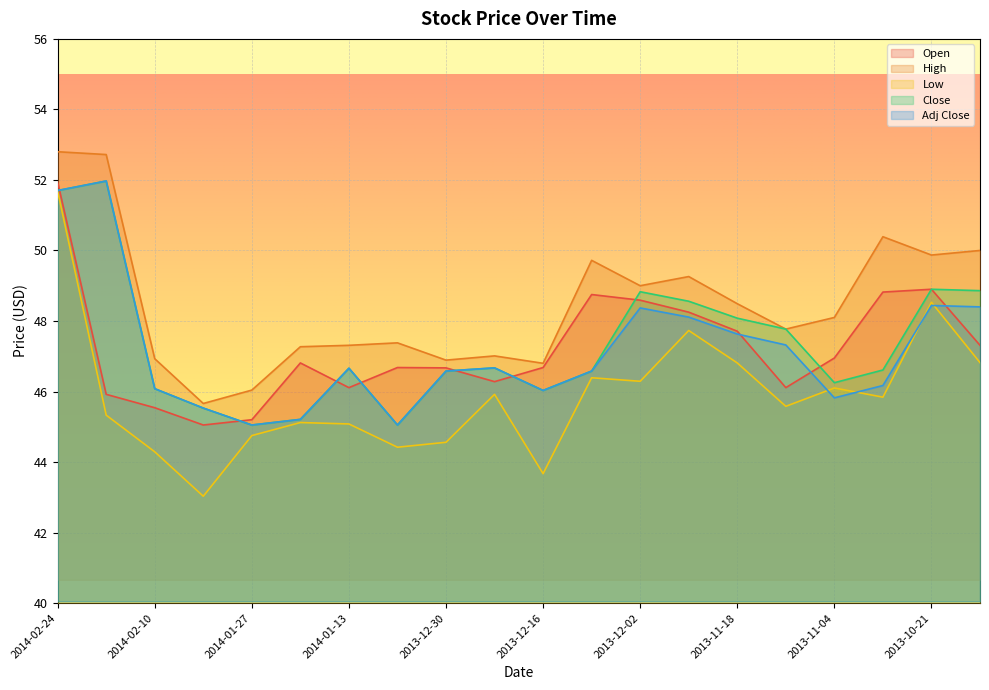

At which label is Close closest to 48?

2013-11-18